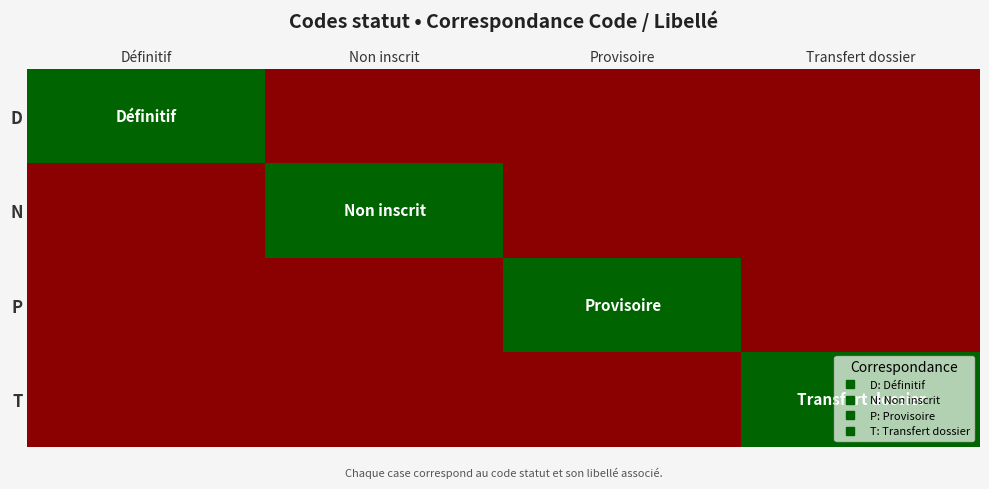

Reading left to right, what are all the values shown in this chart?

D: Définitif=1	Non inscrit=0	Provisoire=0	Transfert dossier=0
N: Définitif=0	Non inscrit=1	Provisoire=0	Transfert dossier=0
P: Définitif=0	Non inscrit=0	Provisoire=1	Transfert dossier=0
T: Définitif=0	Non inscrit=0	Provisoire=0	Transfert dossier=1